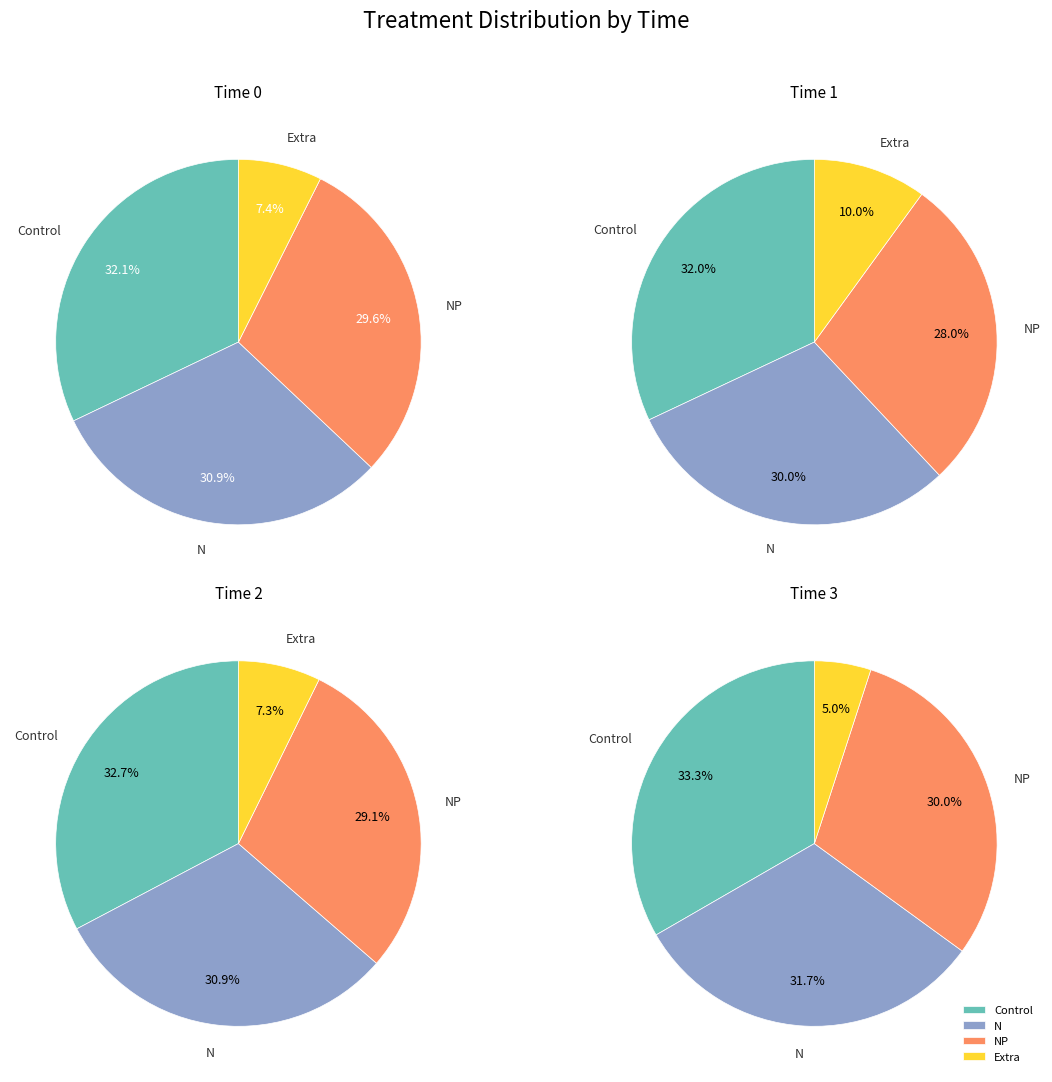

Rank the categories by value from highest to lowest.

Control, N, NP, Extra